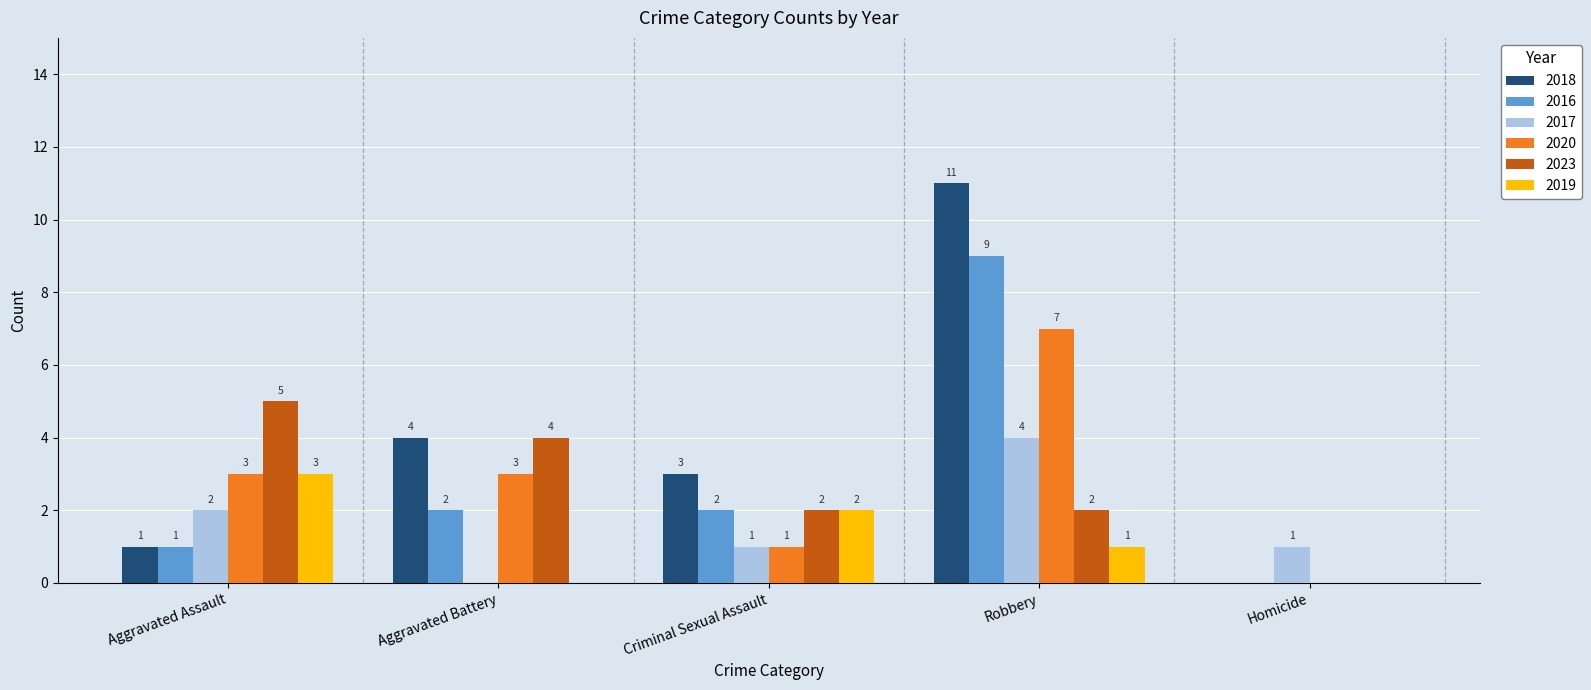

What value does the 2019 series have at Aggravated Assault?

3